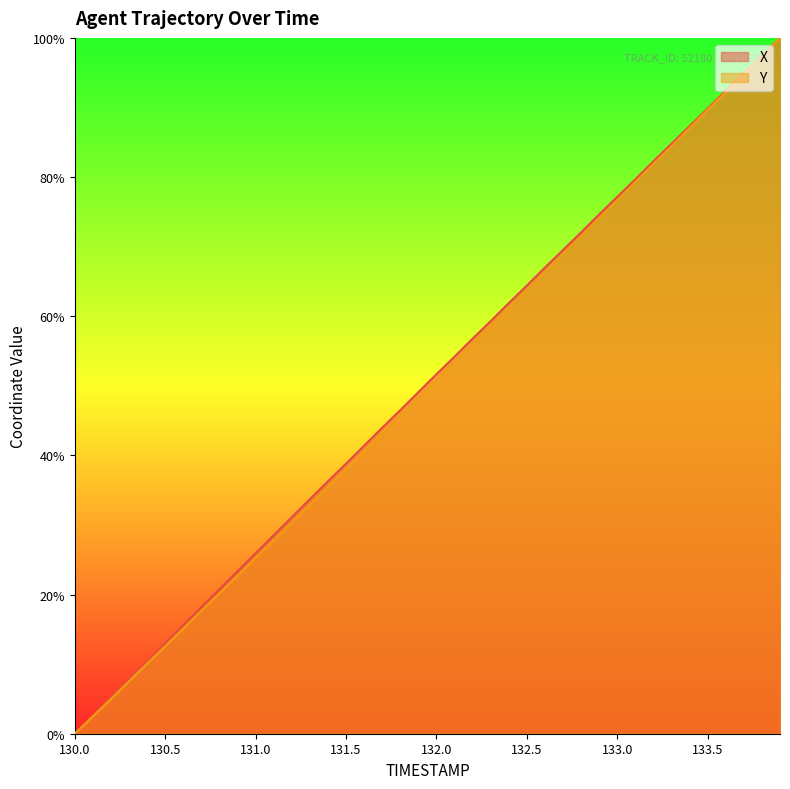

Which series changed the most between 131.6 and 132.5?

Y